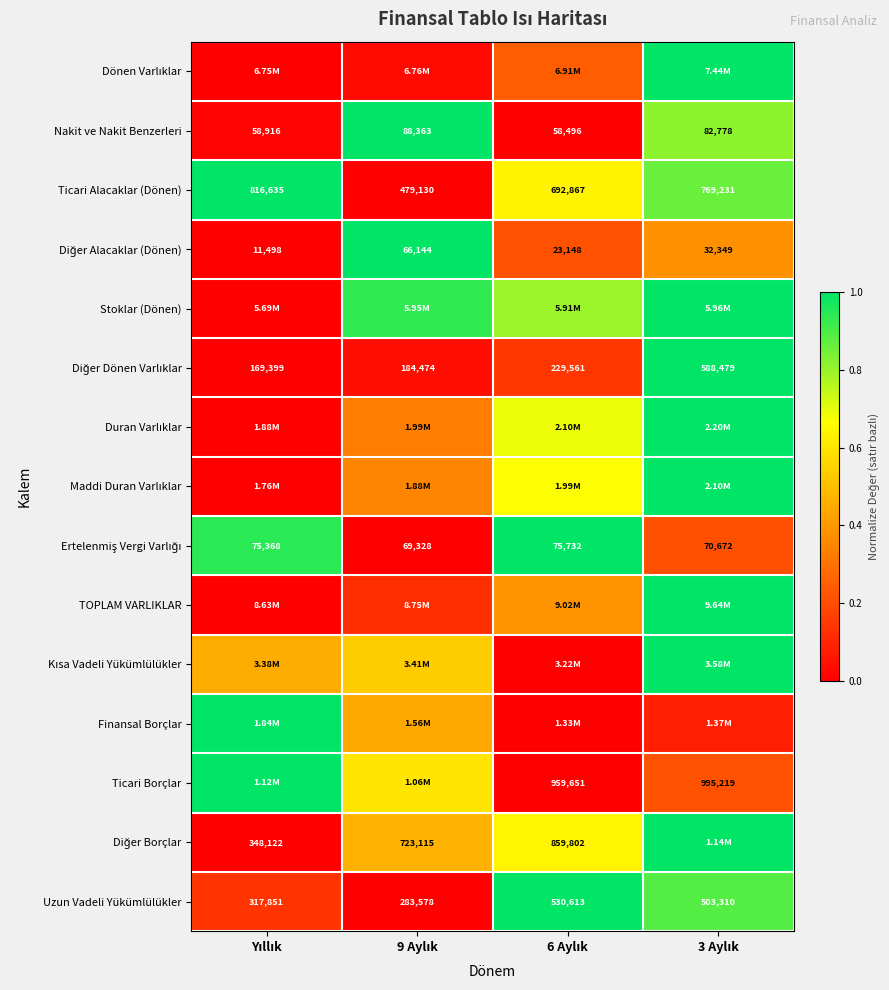

The value of Ertelenmiş Vergi Varlığı at 9 Aylık is 0.0. True or false?

True